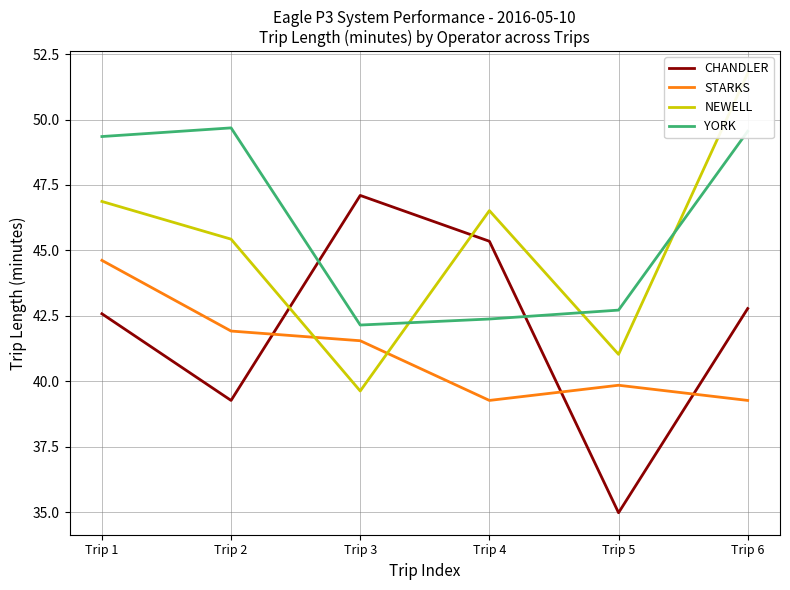

What is the value of the NEWELL point at the 2nd from the left?

45.4